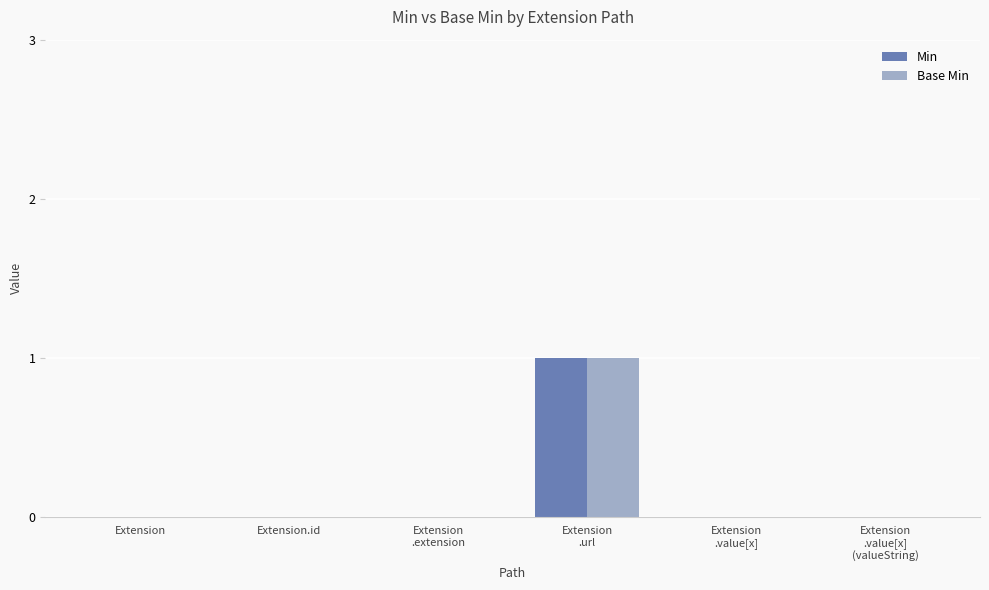

The Base Min series shows 0 at Extension. True or false?

True